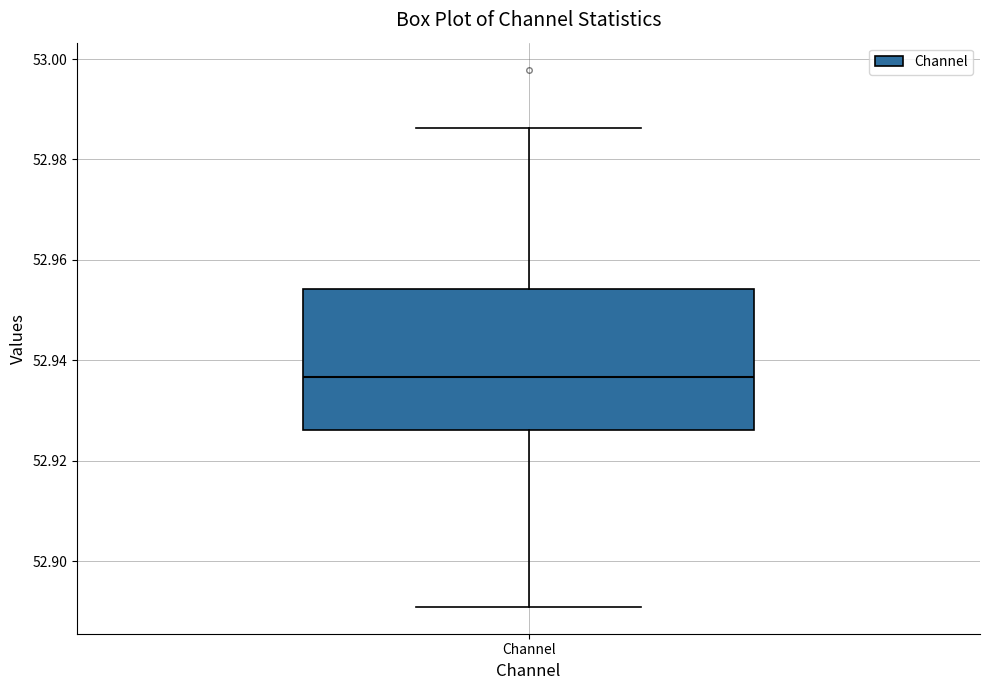

Transcribe this box plot: give where the median line is, the range the box spans, and where the two whiskers end, as read against the y-axis. The values are not printed on the chart, so give them approximately, as read against the axis.

median 52.936, box 52.926 to 52.954, whiskers 52.890 to 52.986